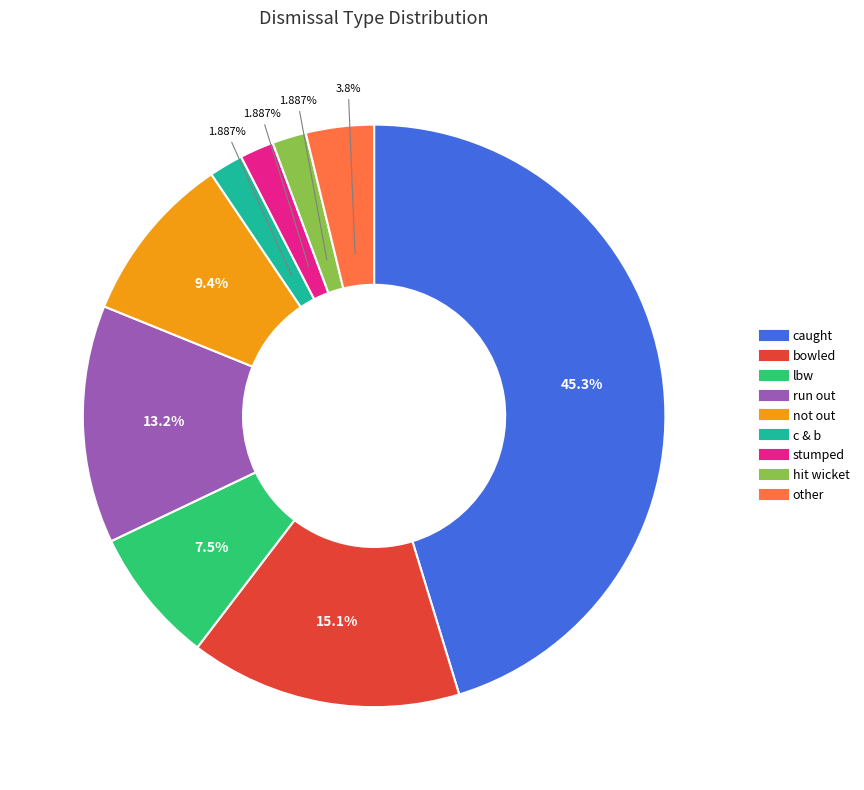

Is there any slice that represents more than half of the pie?

No